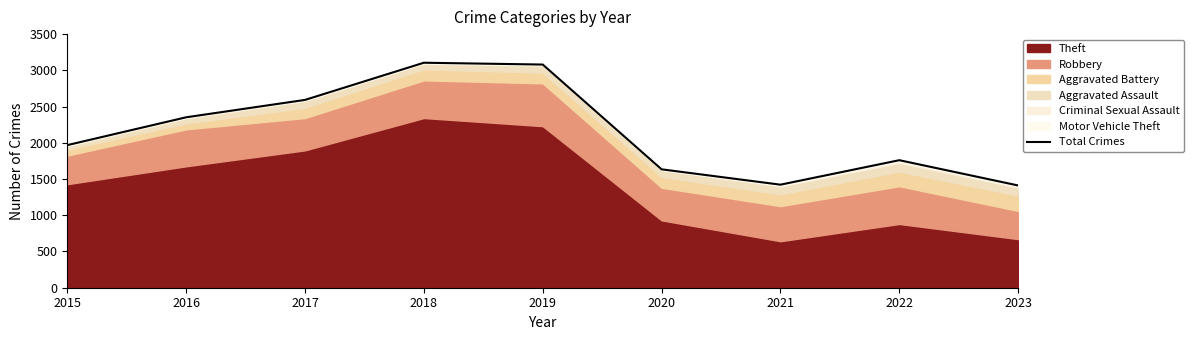

At which category does the data reach its first local peak?

2018